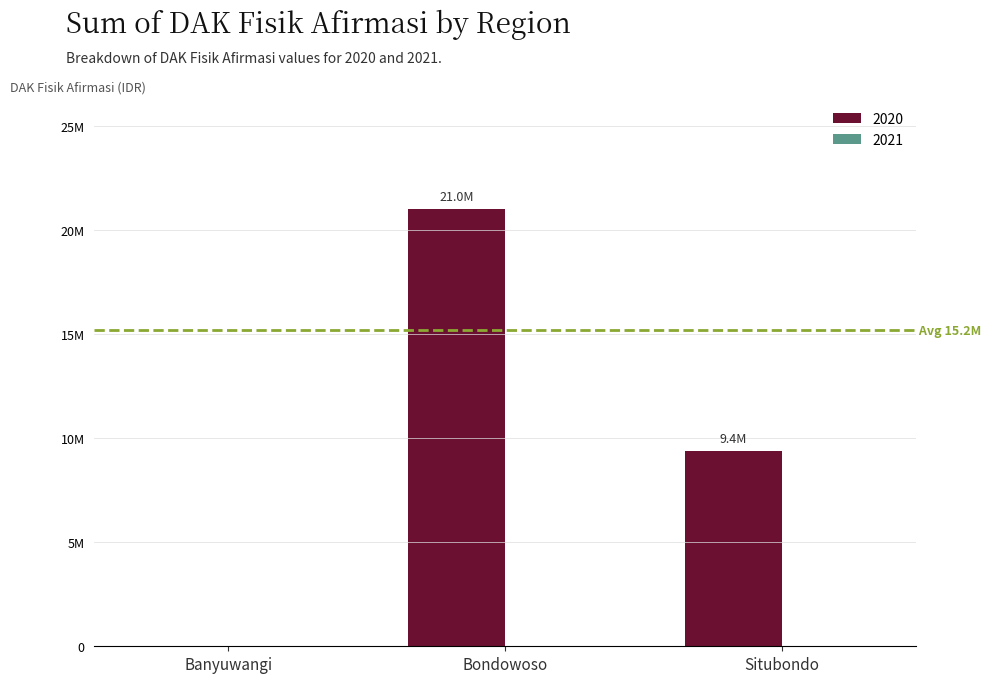

Are the bars horizontal?

No